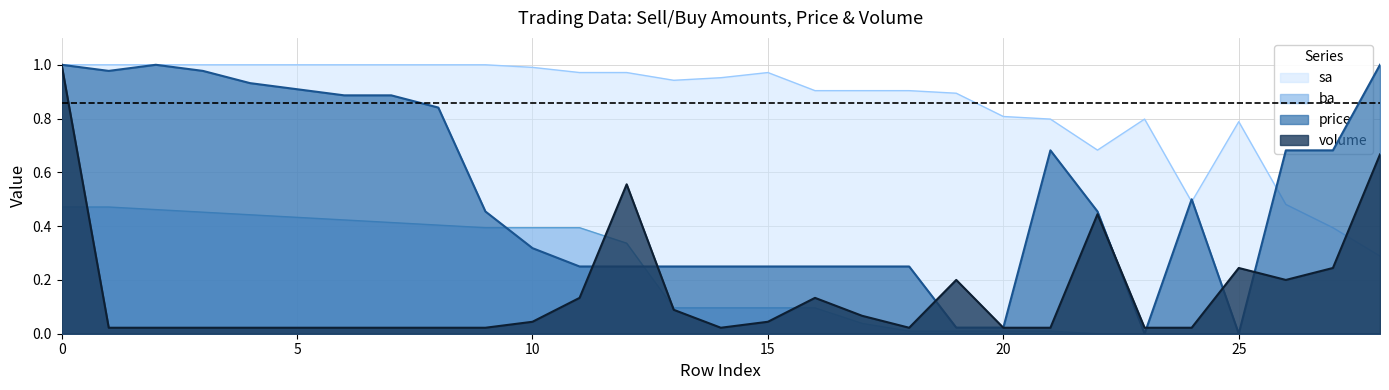

At which label does price reach its minimum?

23